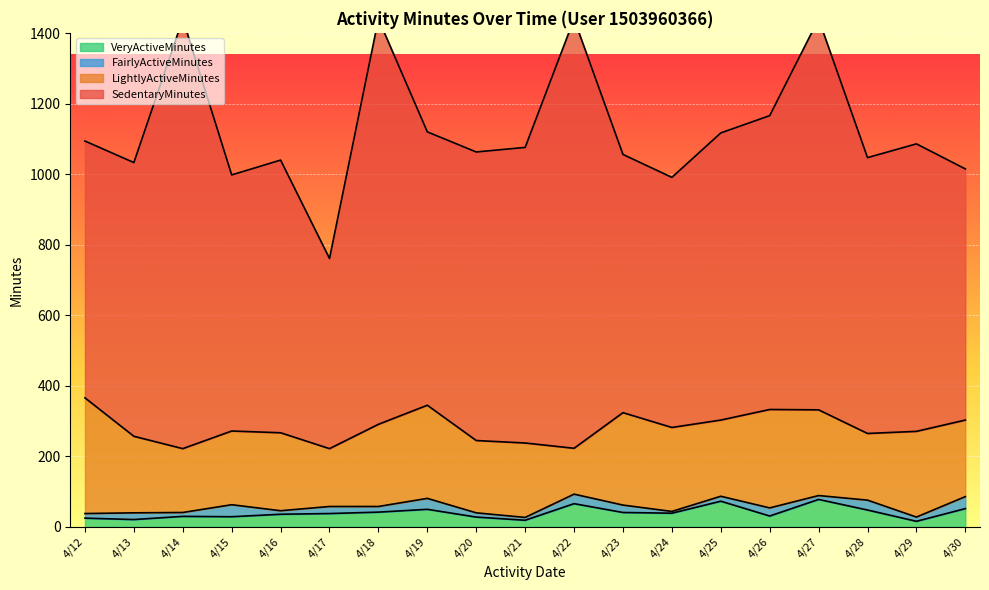

Is it true that LightlyActiveMinutes equals 97 at 4/12?

False